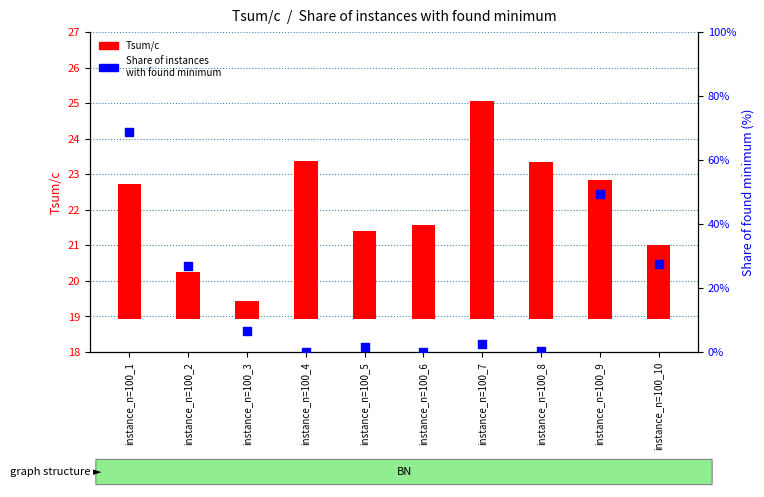

Which series reaches the maximum Y coordinate?

Tsum/c